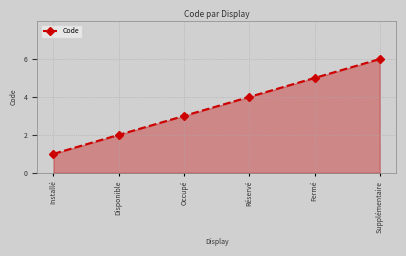

True or false: there are more than 0 points higher than both neighbors.

False